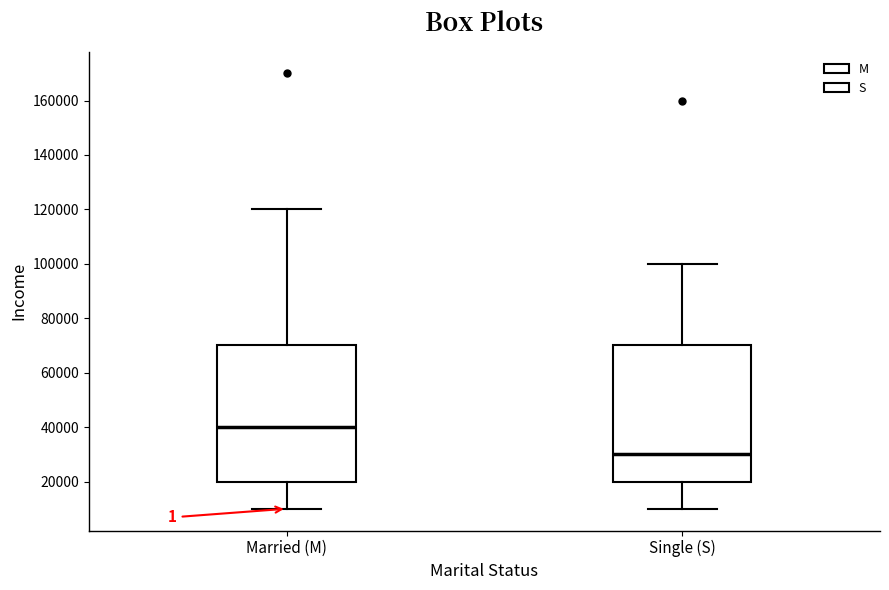

Where is the upper edge of the box for Married (M) on the y-axis? The values are not printed on the chart, so give them approximately, as read against the axis.

70000